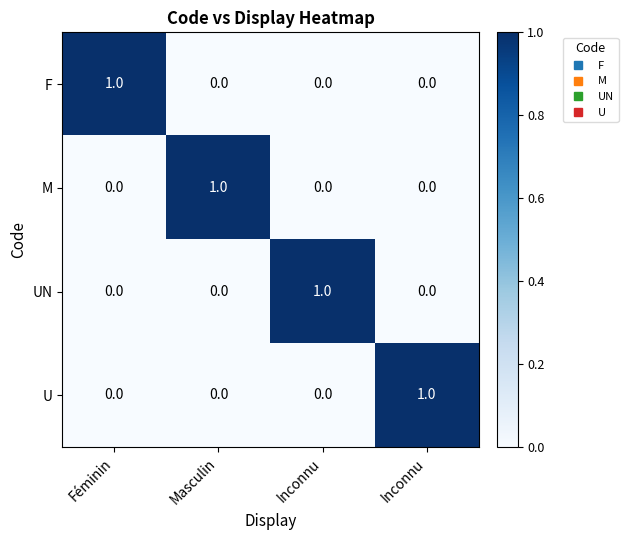

Count the number of categories in the chart.

4